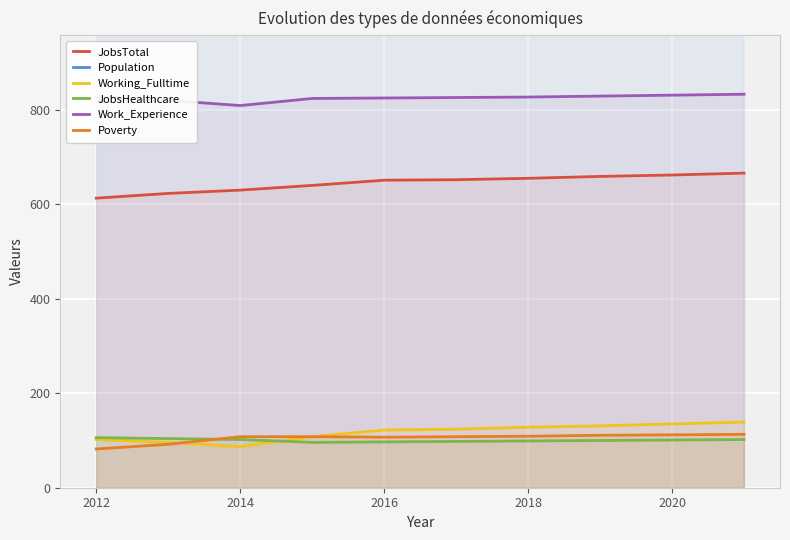

Which series has the widest spread of values?

Population